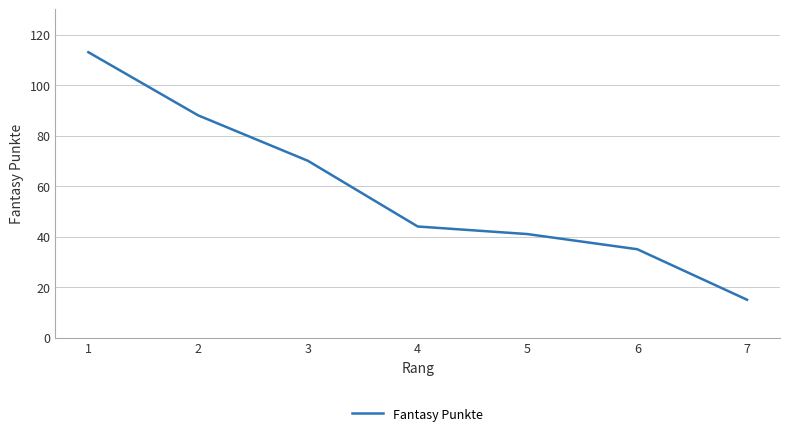

Rank the categories by value from lowest to highest.

7, 6, 5, 4, 3, 2, 1